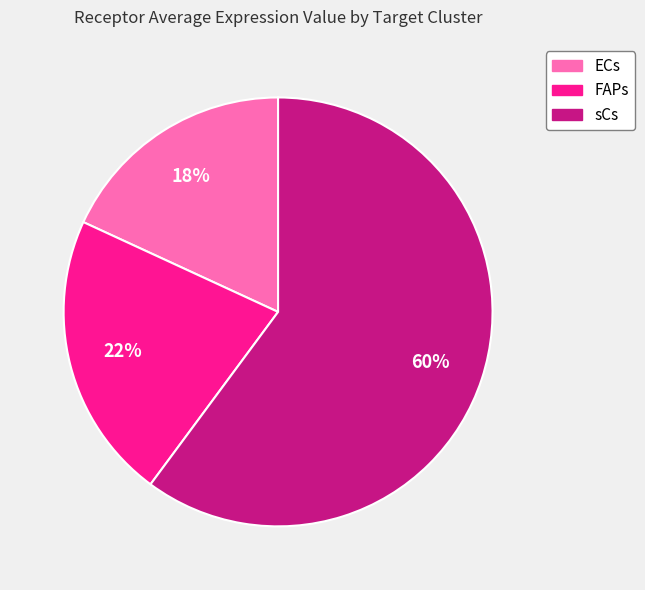

To the nearest percent, what is the difference between the largest and smallest slice percentages?

42%